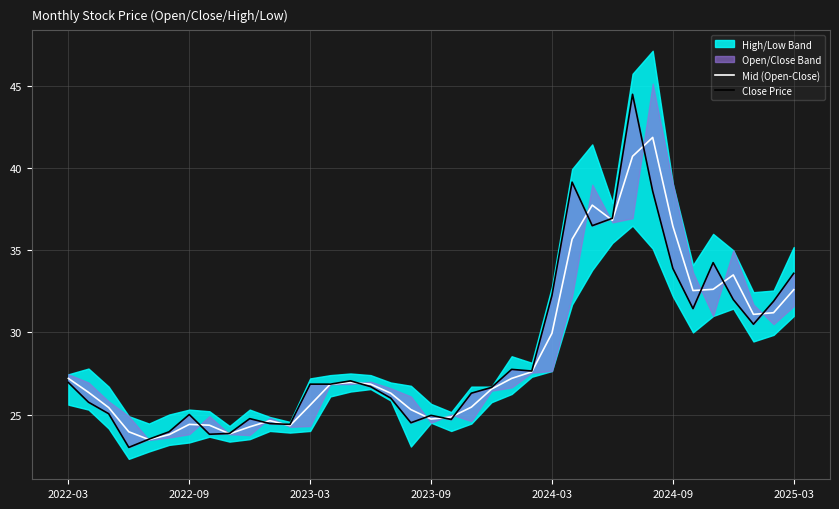

What is the average value of the Close Price series?

28.8